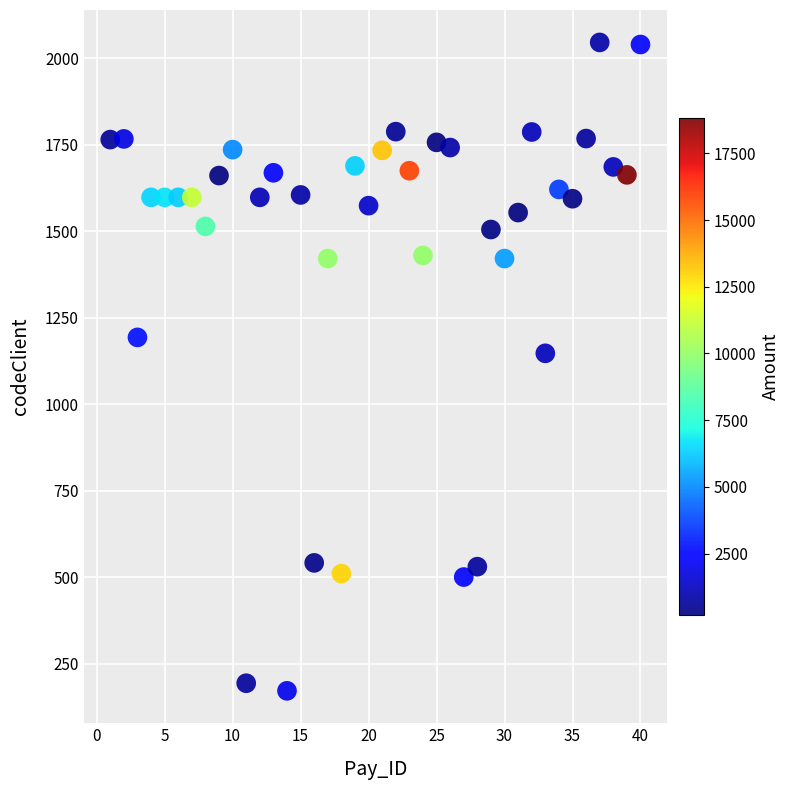

What is the range of Y values (max minus min)?

1875